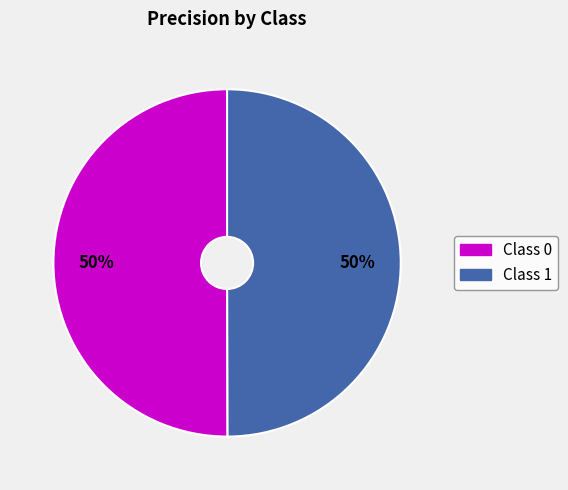

To the nearest percent, what is the average slice percentage?

50%